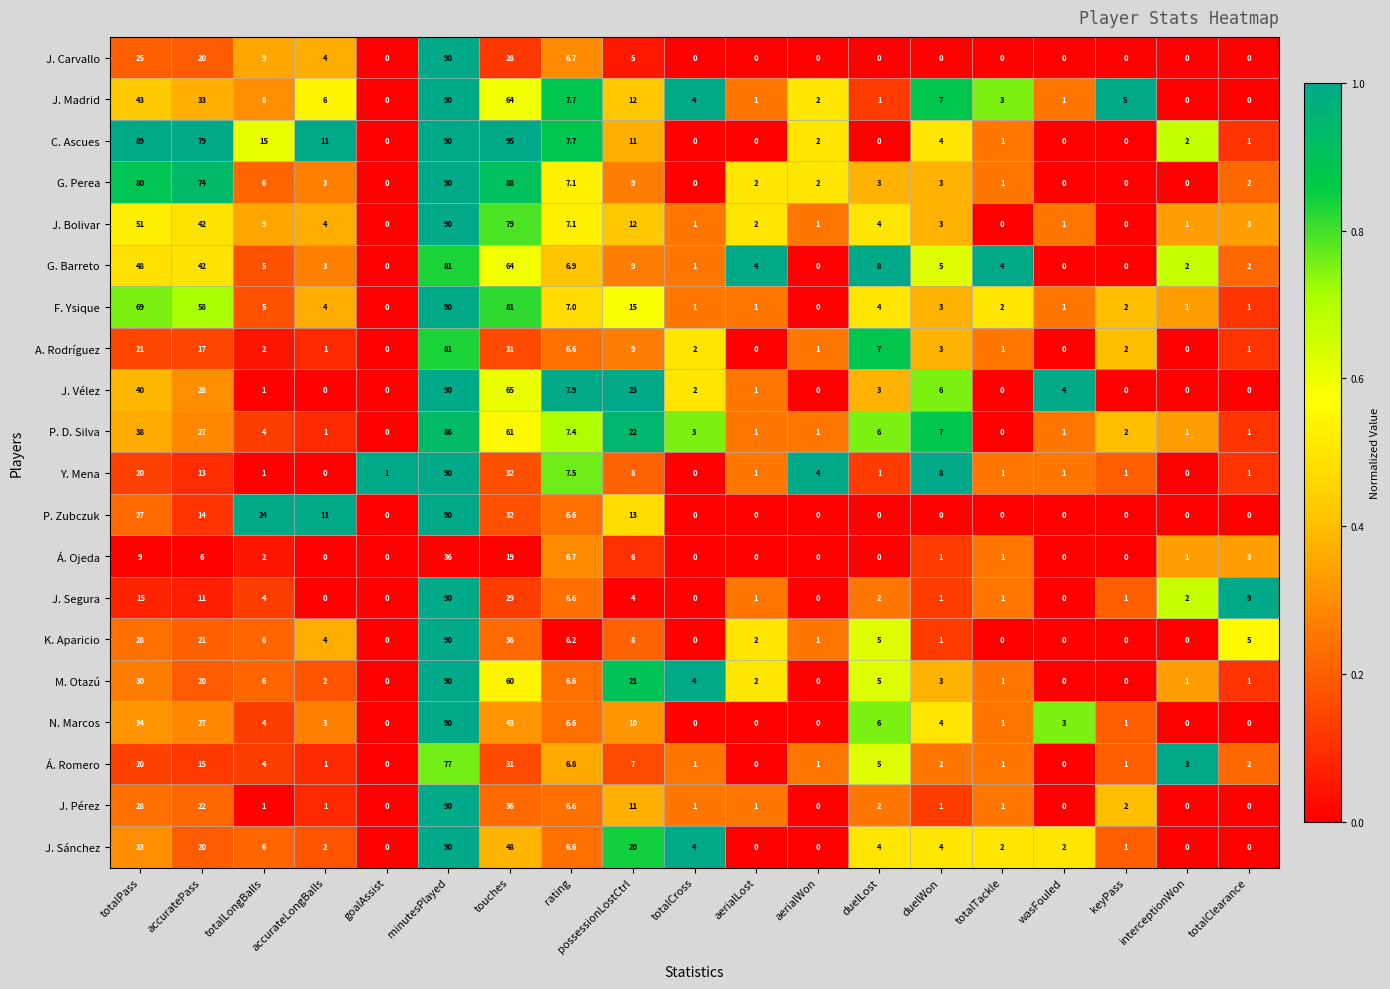

What is the sum of all G. Barreto values?

284.9